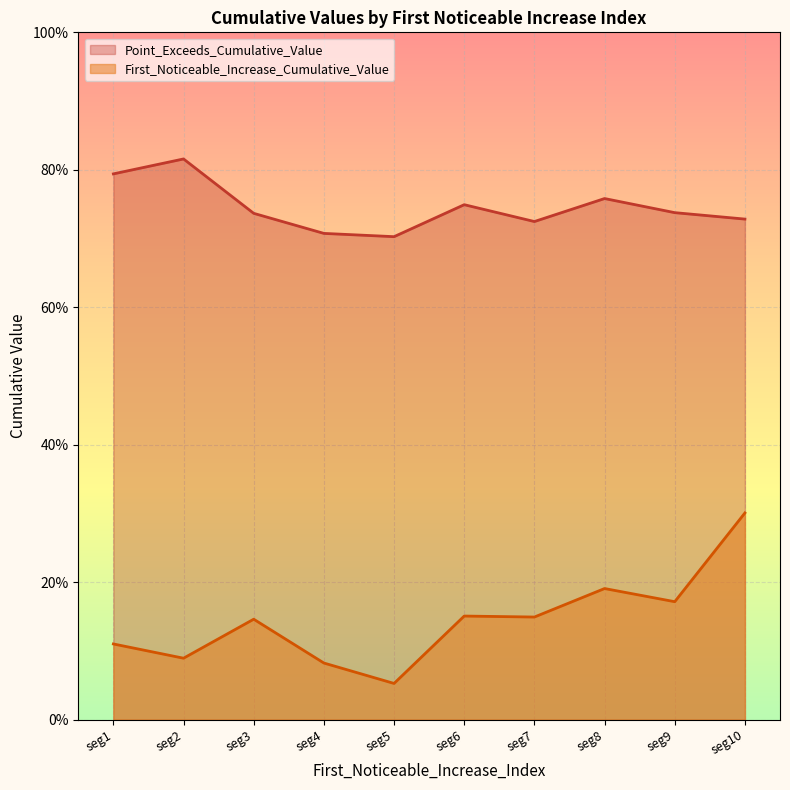

What is the difference between the maximum and minimum values in the Point_Exceeds_Cumulative_Value series?

0.1